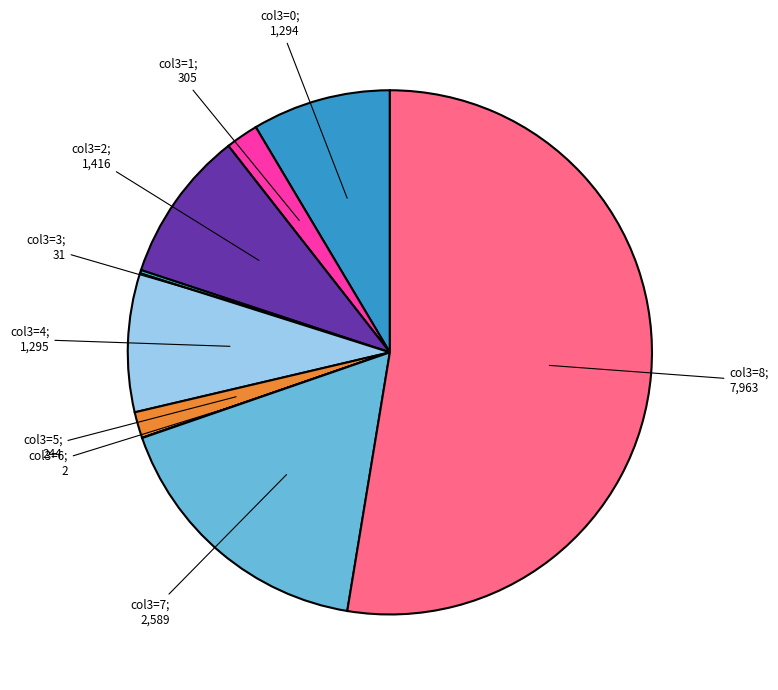

To the nearest percent, what is the average slice percentage?

11%